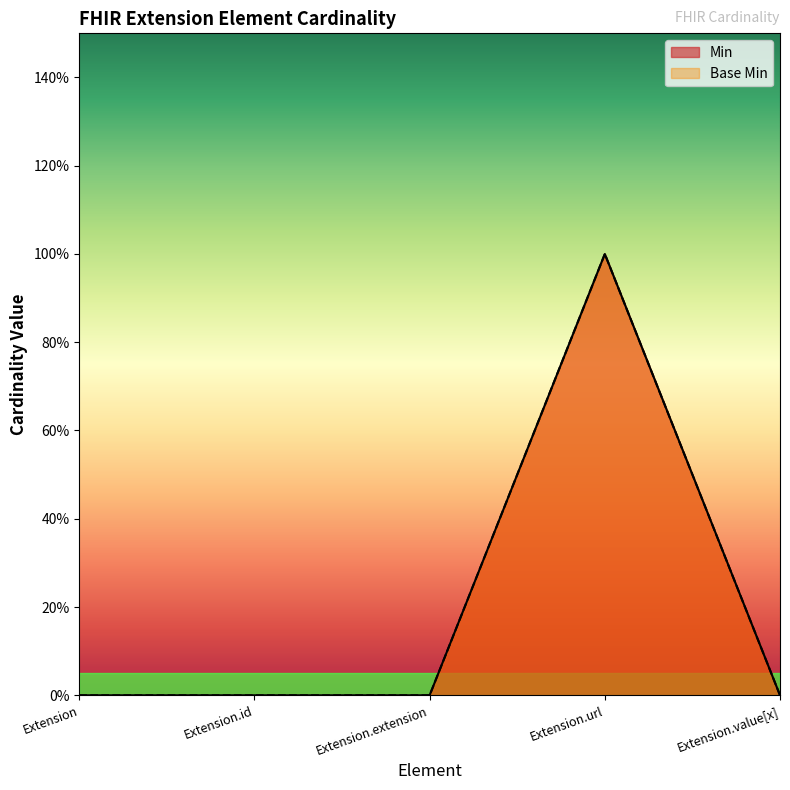

Reading right to left, transcribe all the data shown in this chart.

Min: 0	1	0	0	0
Base Min: 0	1	0	0	0